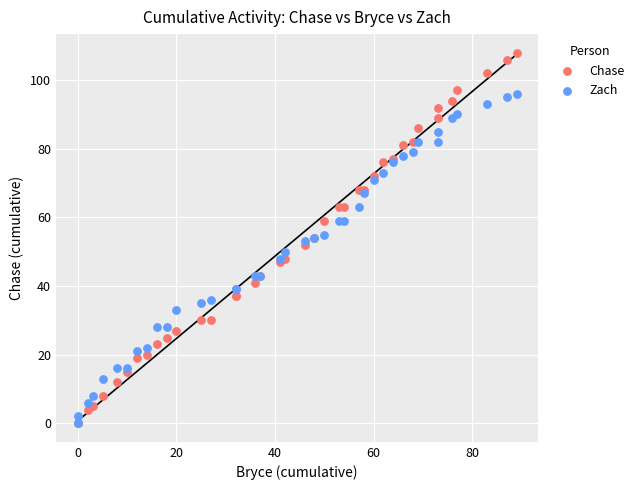

What are all the series names shown in the legend?

Chase, Zach